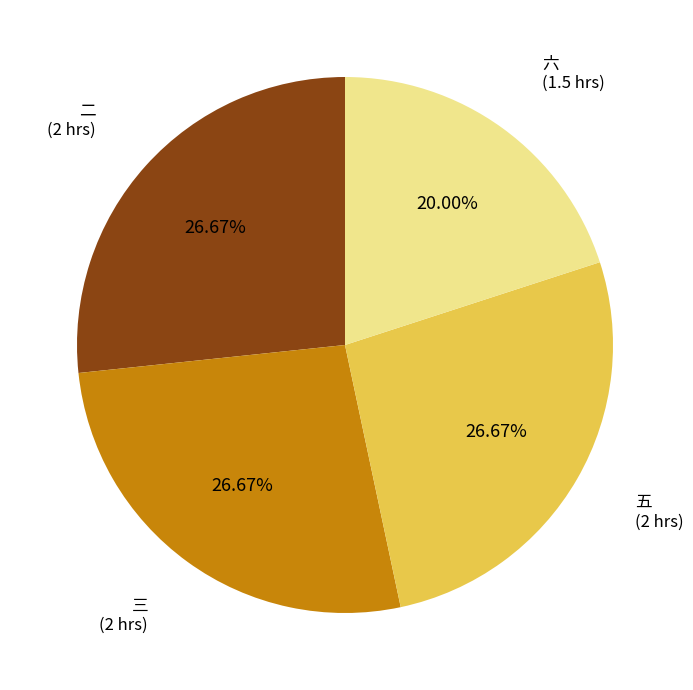

Is the sum of 五 (2 hrs) and 二 (2 hrs) greater than half?

Yes